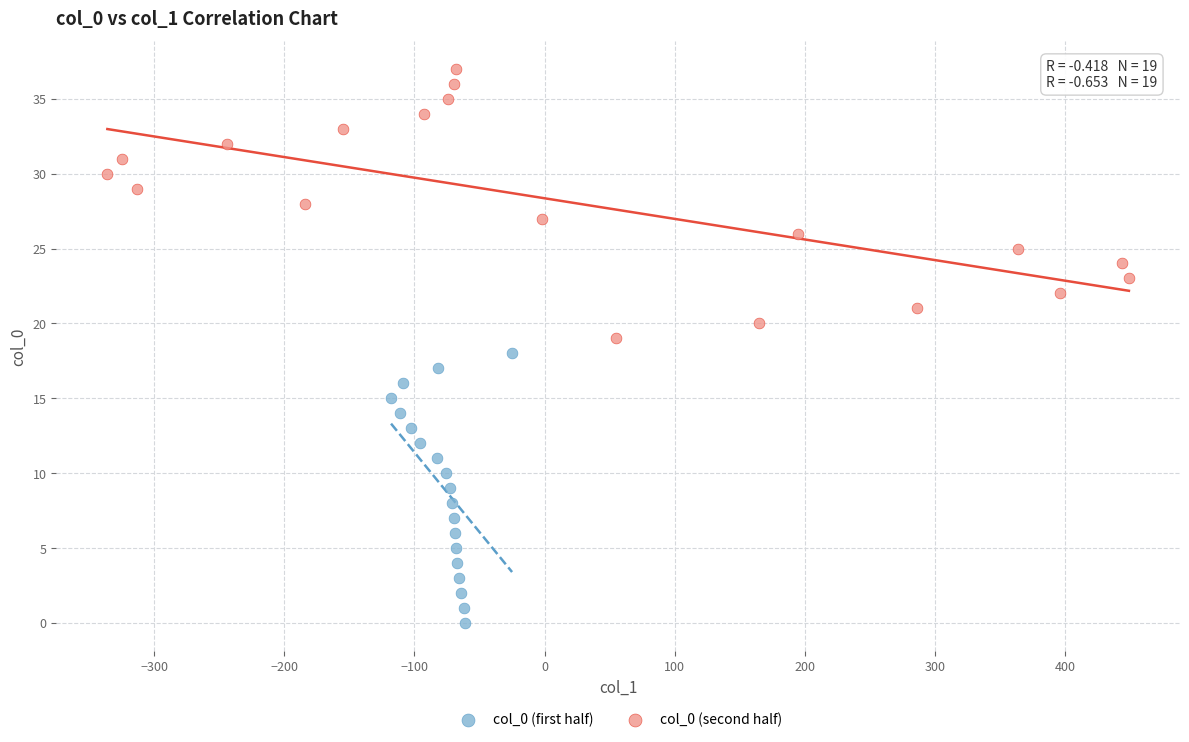

Which series contains the lowest Y value?

col_0 (first half)